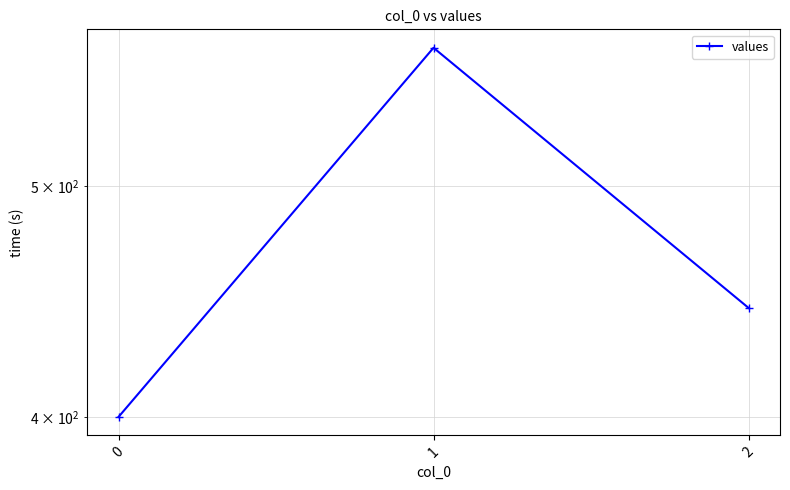

What is the value of the 1st point from the left?

400.0